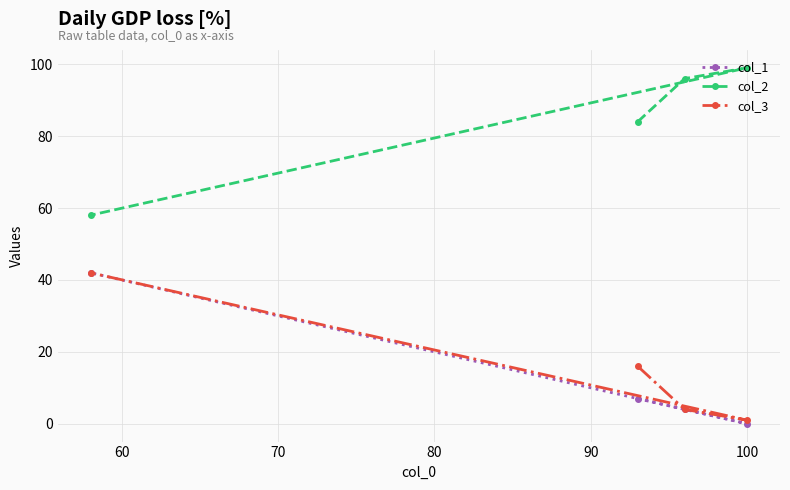

At how many categories does at least one series exceed 49?

4